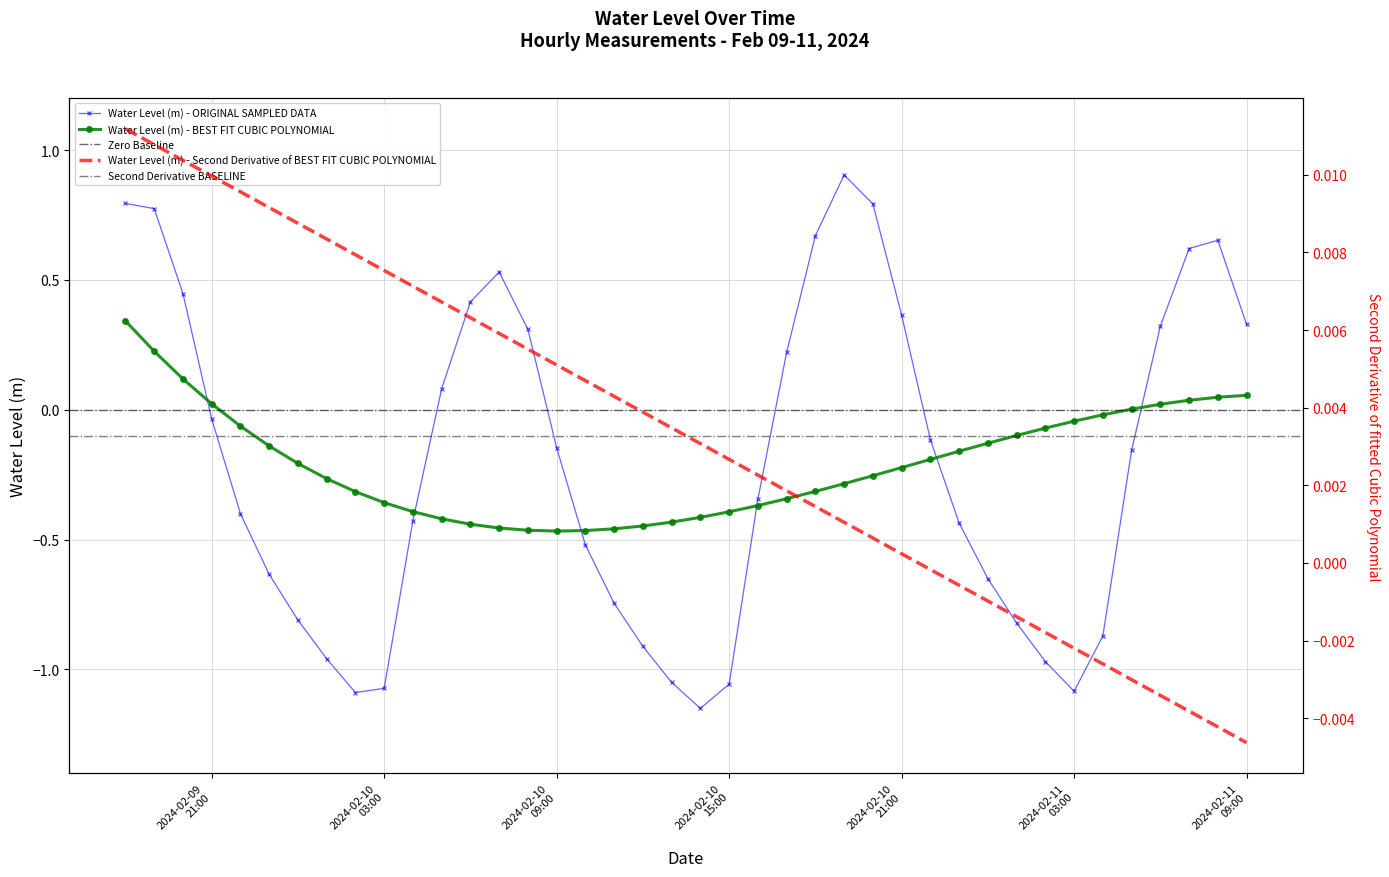

Read the value at 2024-02-10 14:00:00.

-1.1